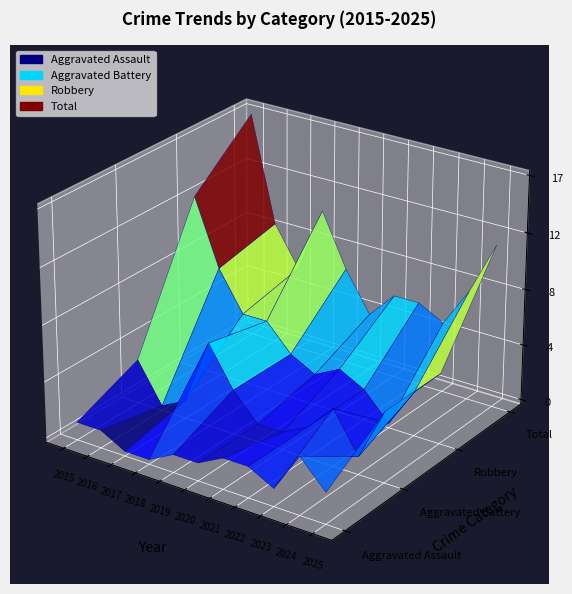

Reading left to right, transcribe all the data shown in this chart.

Aggravated Assault: 1	1	0	0	1	1	2	2	1	4	2
Aggravated Battery: 3	0	1	6	3	1	1	2	4	1	5
Robbery: 13	8	5	5	3	2	3	2	0	3	5
Total: 17	9	6	11	7	4	6	6	5	8	12